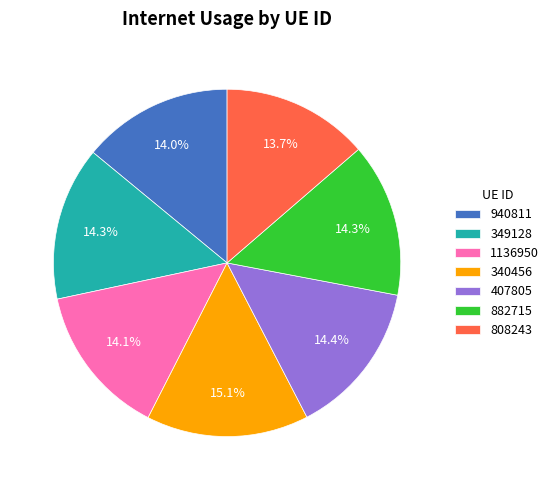

To the nearest percent, what portion does 808243 represent?

14%